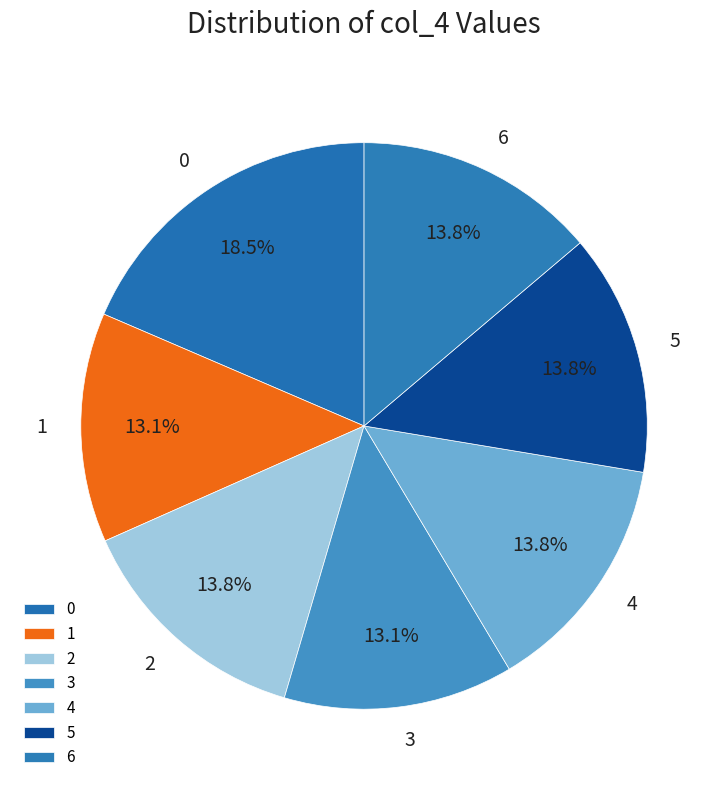

True or false: 3 accounts for 23% of the total.

False